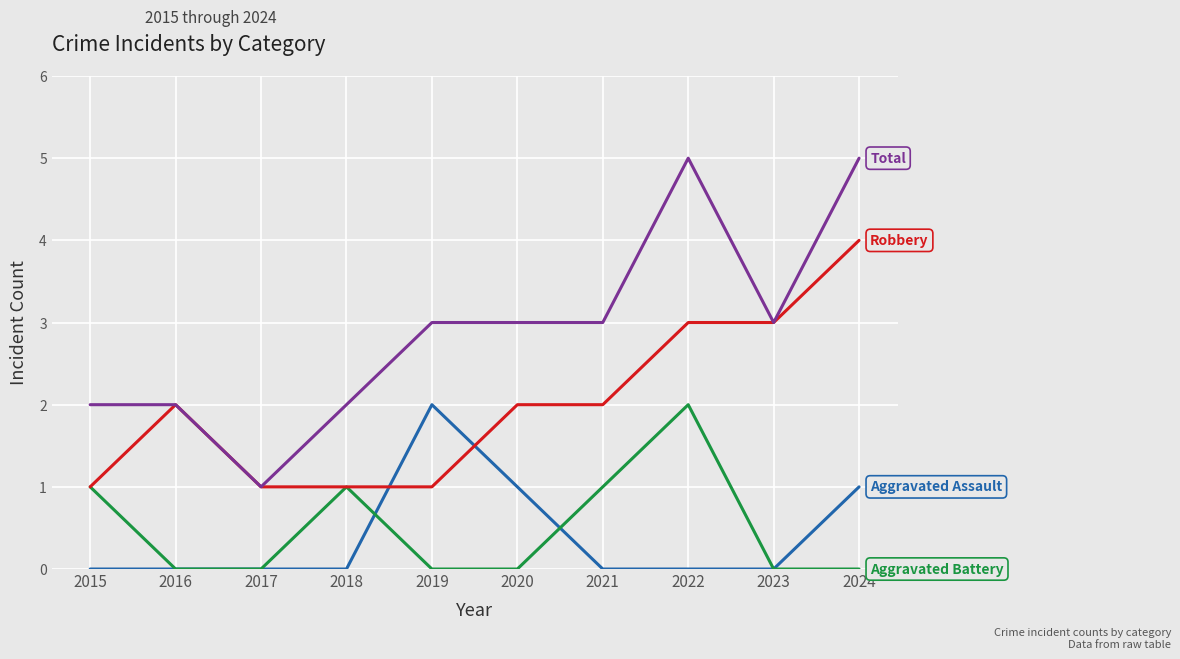

What is the total value across all series at 2021?

6